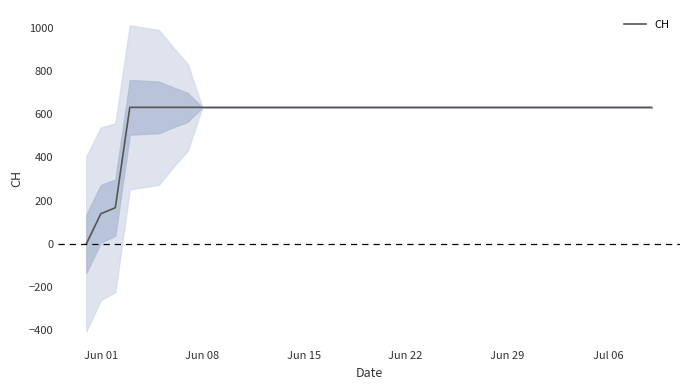

What is the greatest value displayed?

631